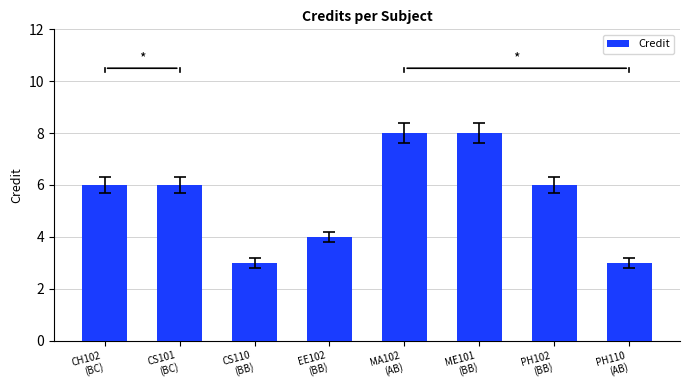

Does the chart contain any negative values?

No